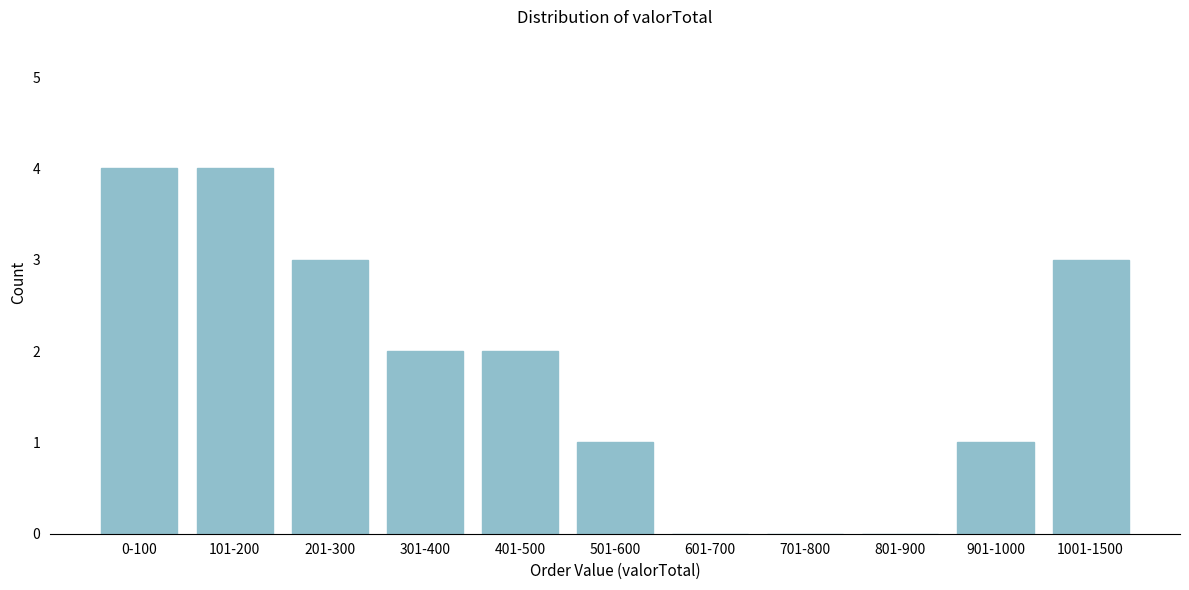

Reading left to right, transcribe all the data shown in this chart.

0-100=4	101-200=4	201-300=3	301-400=2	401-500=2	501-600=1	601-700=0	701-800=0	801-900=0	901-1000=1	1001-1500=3